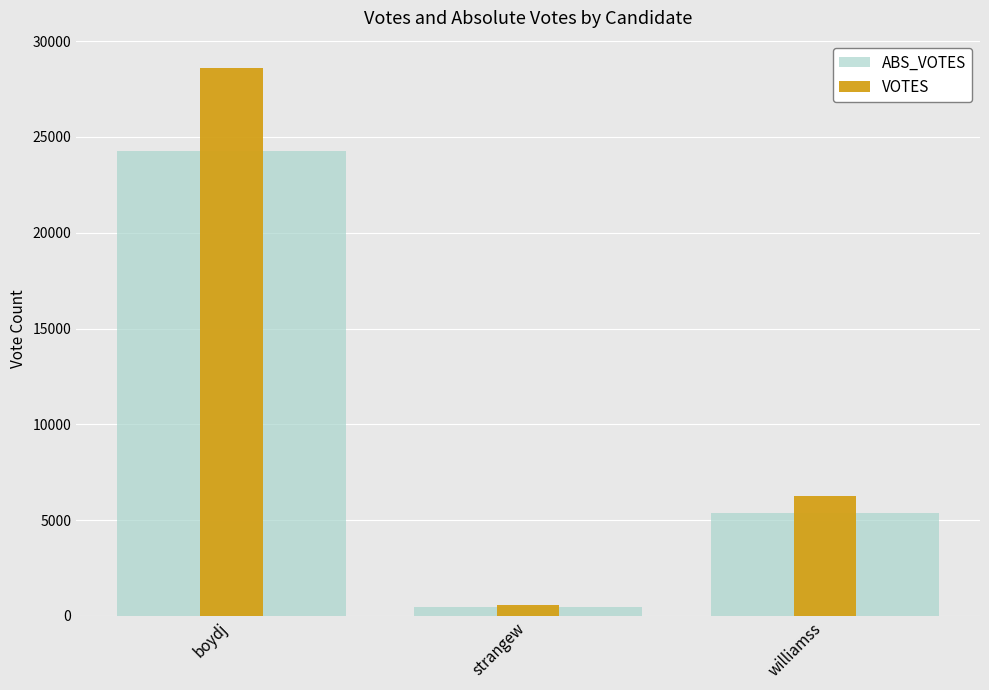

Which has a higher value, strangew or williamss?

williamss